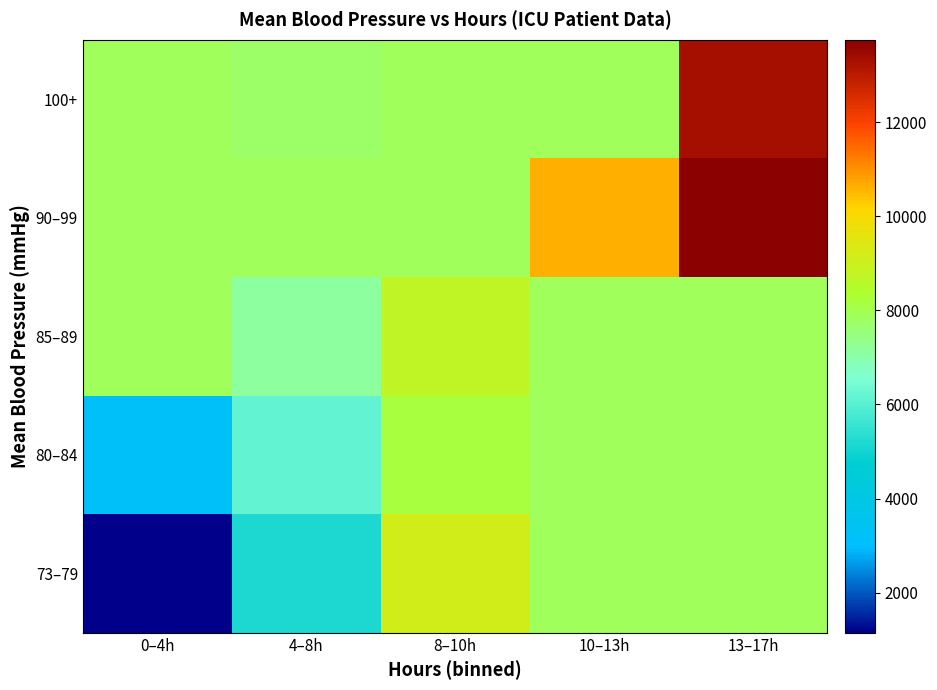

Reading right to left, list all the values displayed in this chart.

73–79: 13–17h=7854.5	10–13h=7854.5	8–10h=9147.0	4–8h=5147.0	0–4h=1147.0
80–84: 13–17h=7854.5	10–13h=7854.5	8–10h=8147.0	4–8h=6147.0	0–4h=3147.0
85–89: 13–17h=7854.5	10–13h=7854.5	8–10h=8763.0	4–8h=7147.0	0–4h=7854.5
90–99: 13–17h=13755.5	10–13h=10647.0	8–10h=7854.5	4–8h=7854.5	0–4h=7854.5
100+: 13–17h=13330.0	10–13h=7854.5	8–10h=7854.5	4–8h=7730.0	0–4h=7854.5